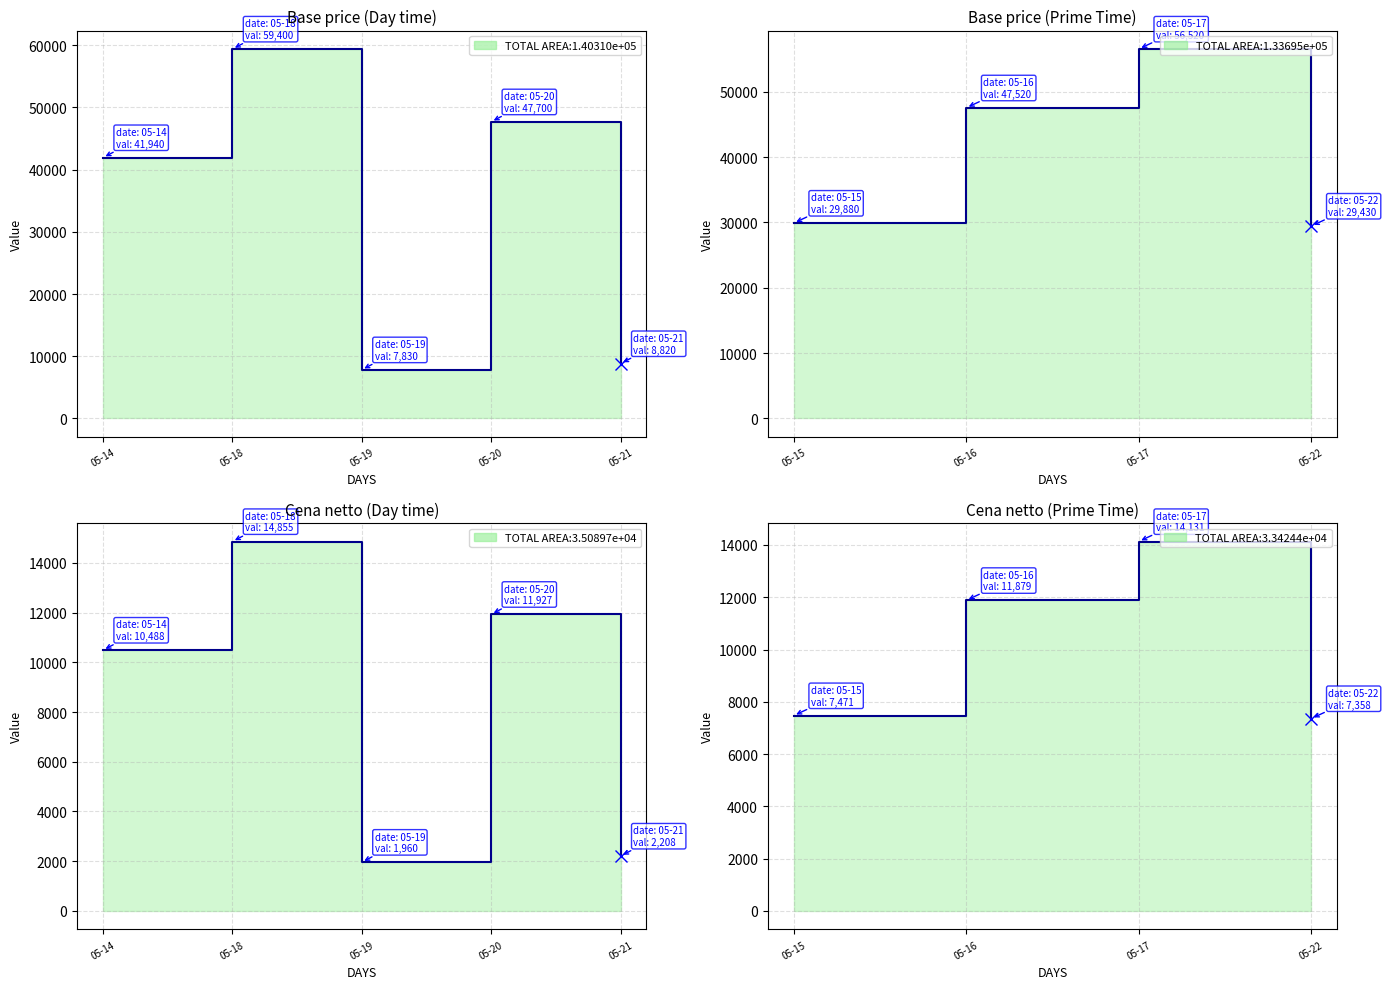

The Base price series shows 17732.8 at 2021-05-22. True or false?

False